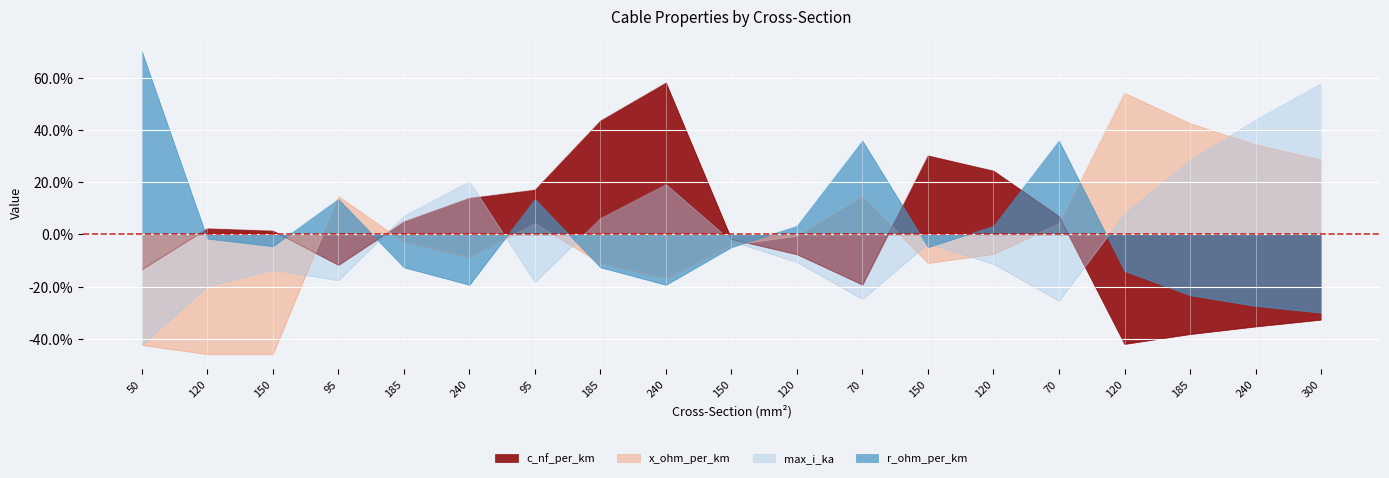

True or false: x_ohm_per_km has more than 1 points higher than both neighbors.

True